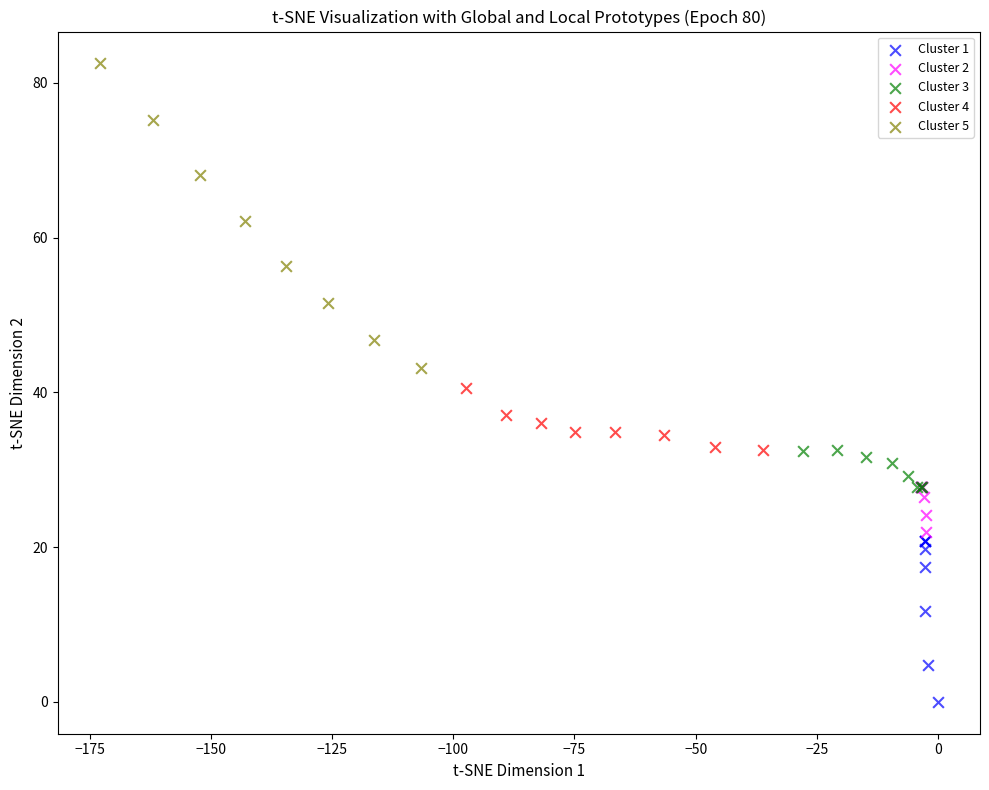

Which series has the widest spread of Y values?

Cluster 5